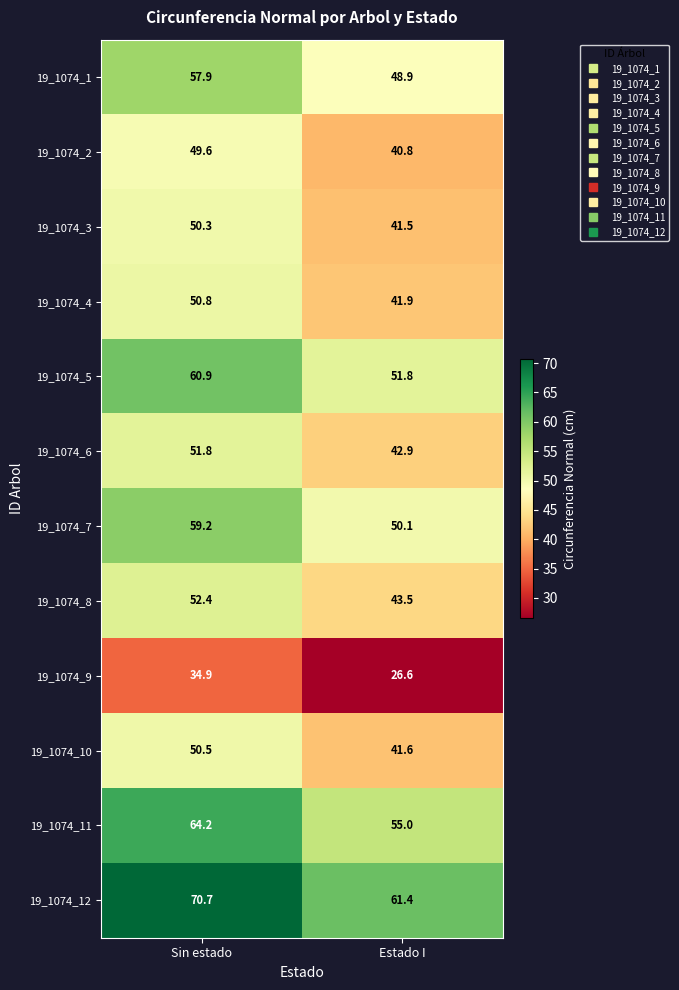

At which category is the sum across all series the highest?

Sin estado